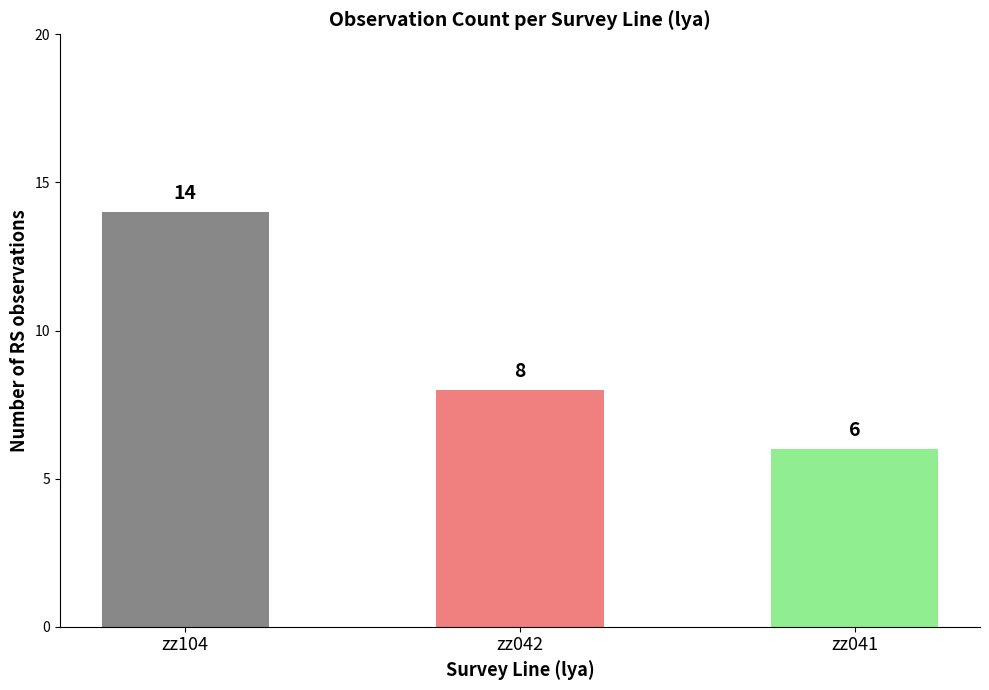

Between zz042 and zz041, which is larger?

zz042